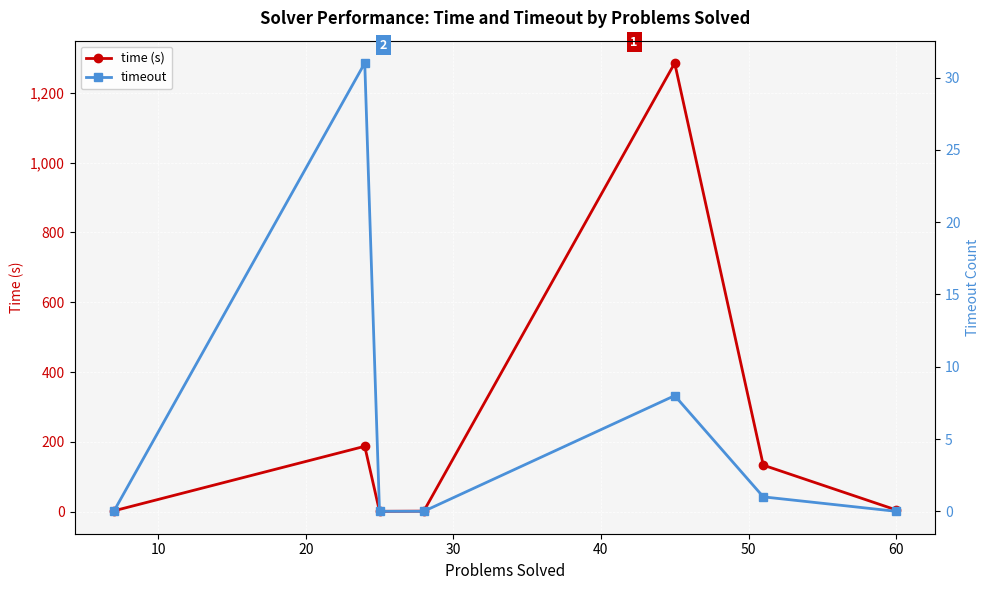

True or false: time (s) and timeout cross at least once.

False